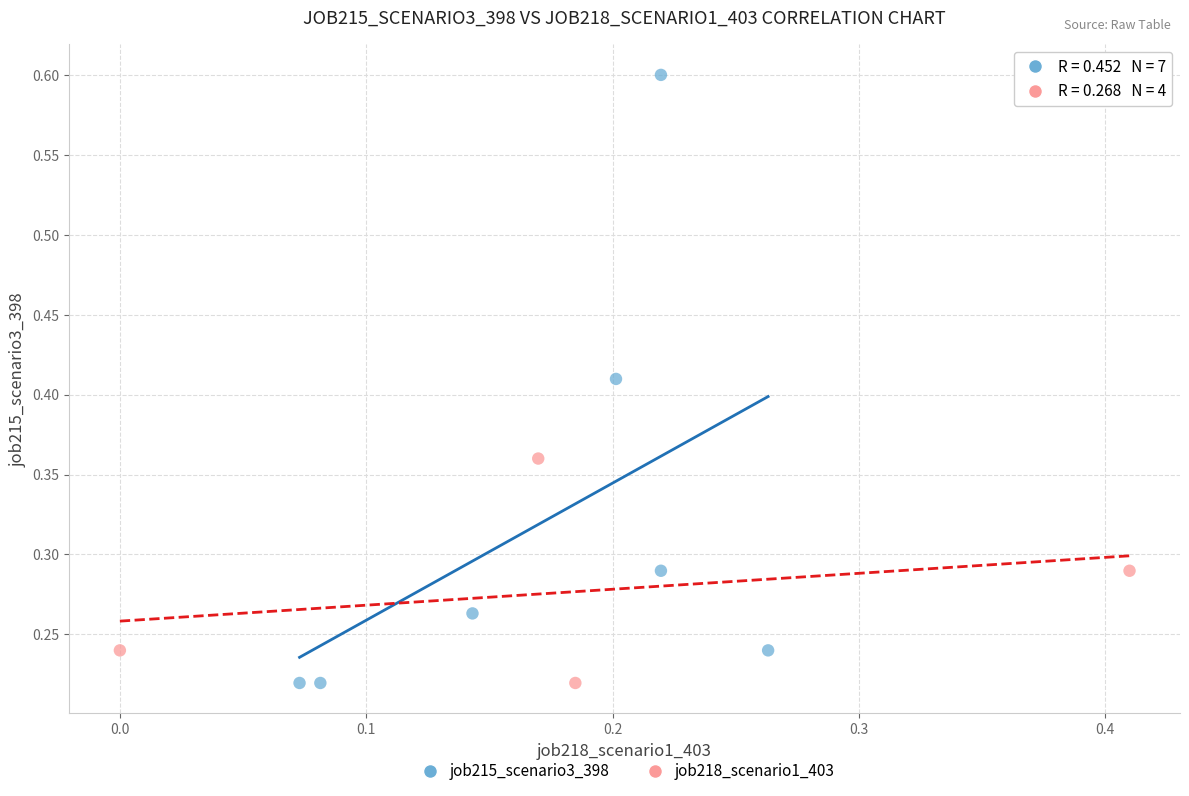

Which series has the widest spread of Y values?

job215_scenario3_398